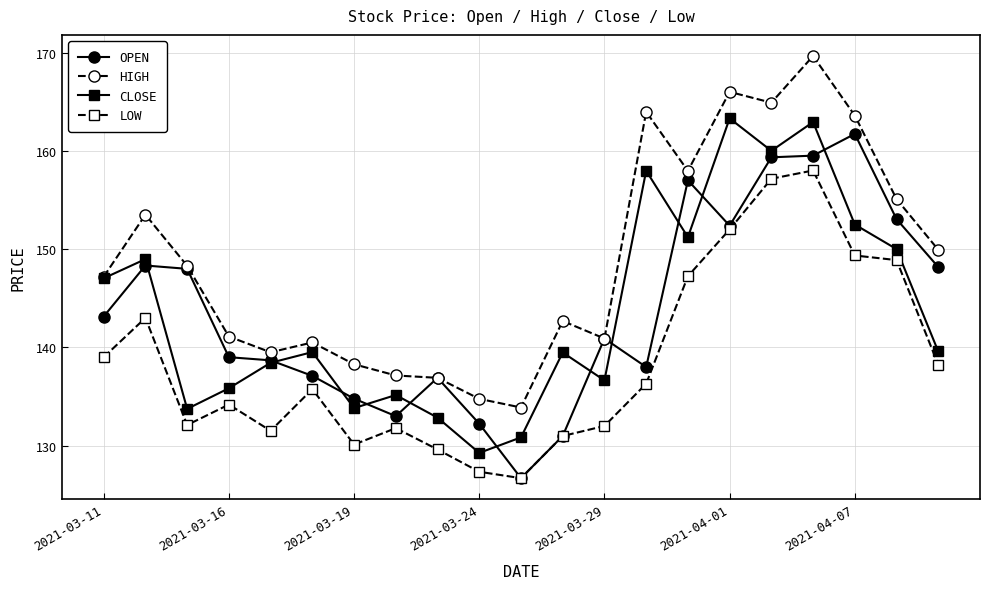

What is the minimum value shown in the chart?

126.7